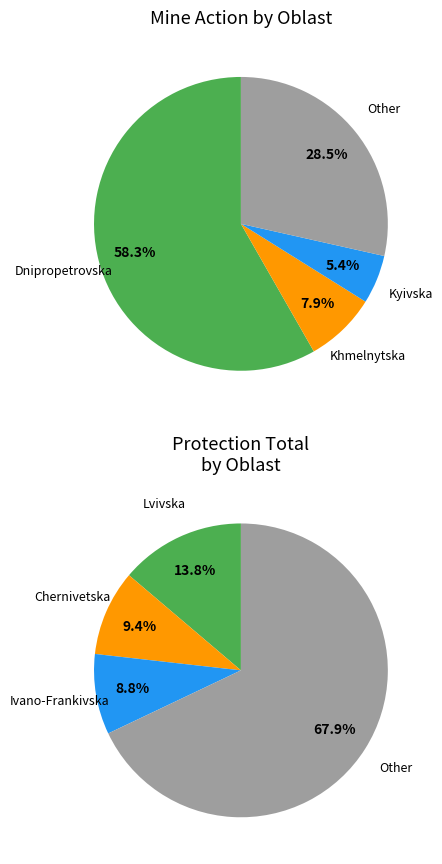

Does Dnipropetrovska account for over 50% of the chart?

Yes